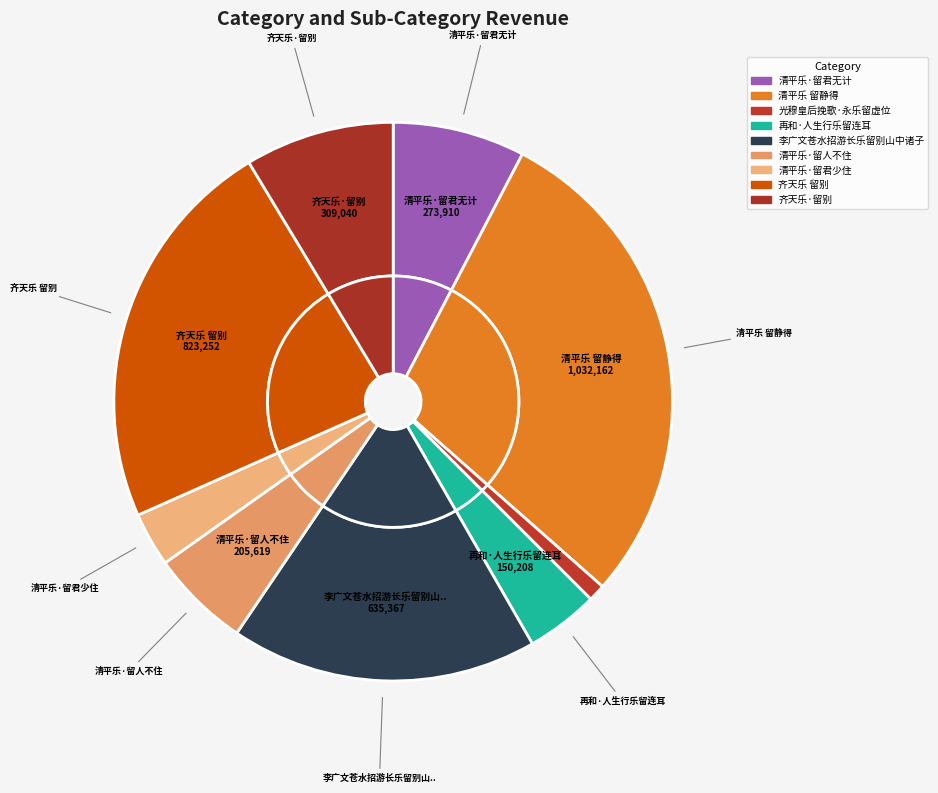

To the nearest percent, what is the average slice percentage?

11%